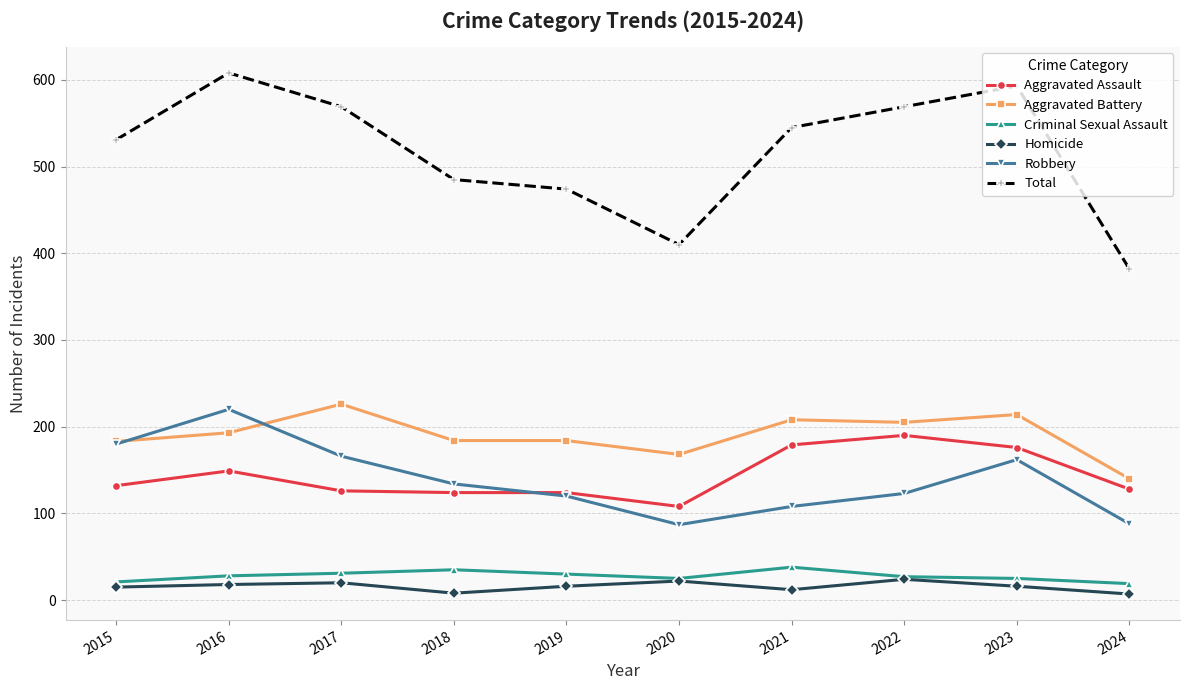

At which label is Robbery closest to 153?

2023